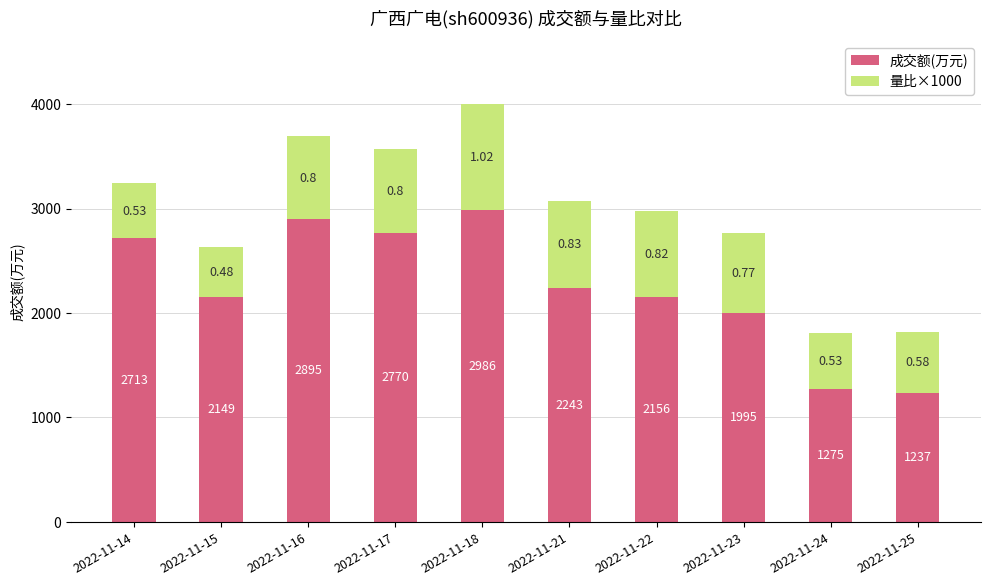

What is the average value of the 成交额(万元) series?

2242